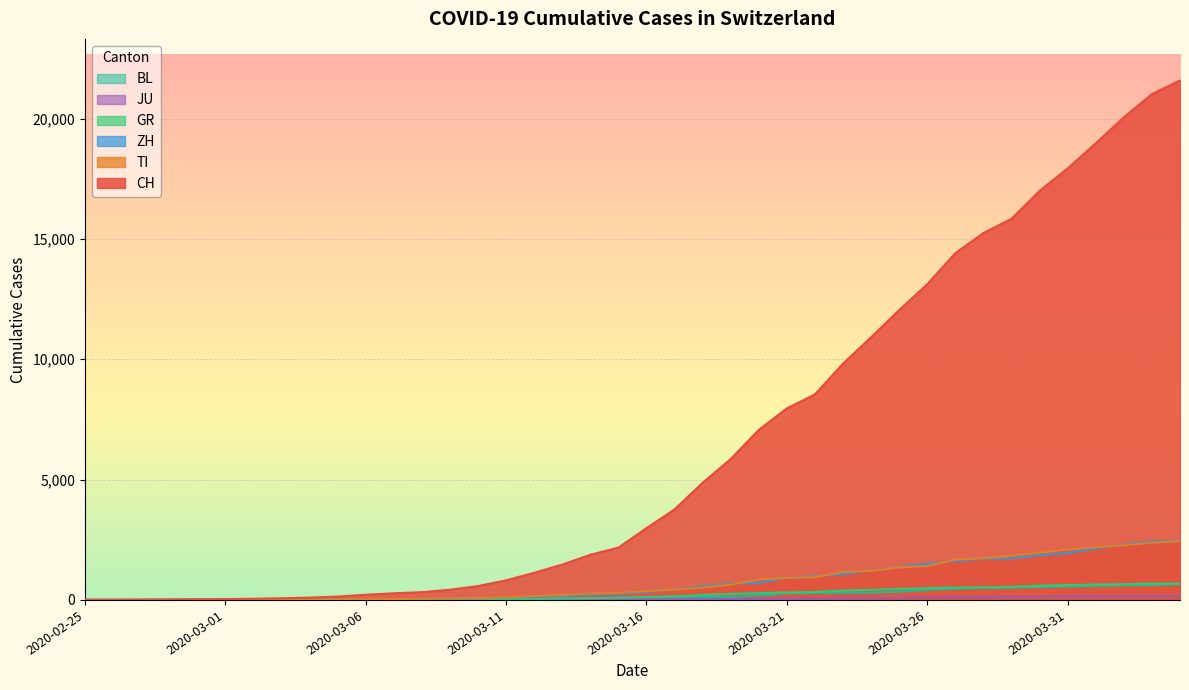

What is the label of the 11th point from the left?

2020-03-06